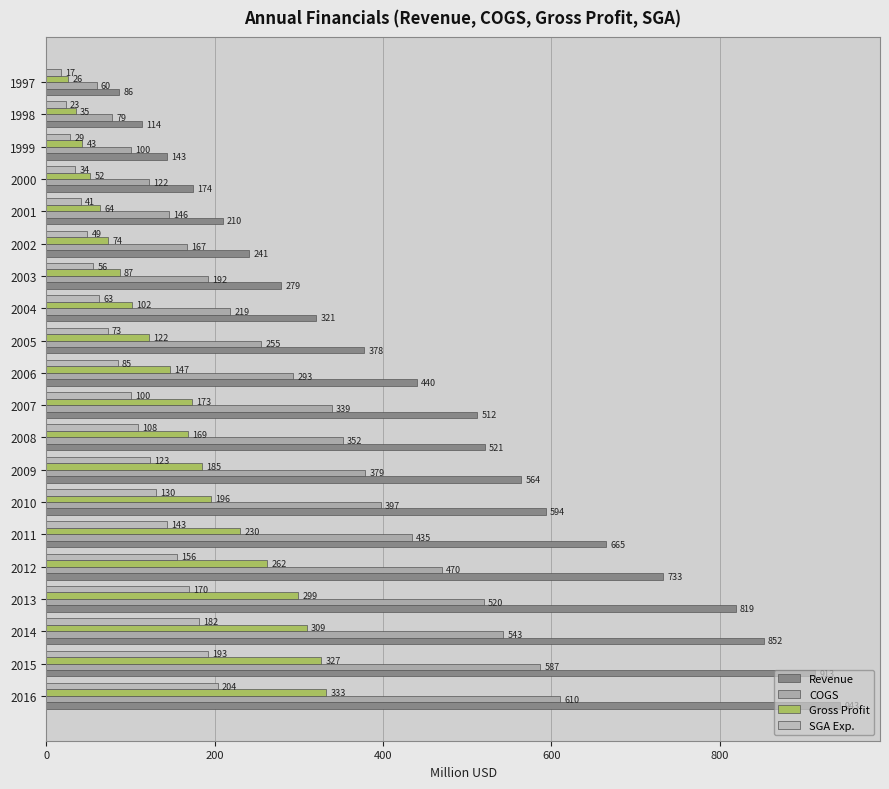

What is the lowest value of the Gross Profit series?

26.4